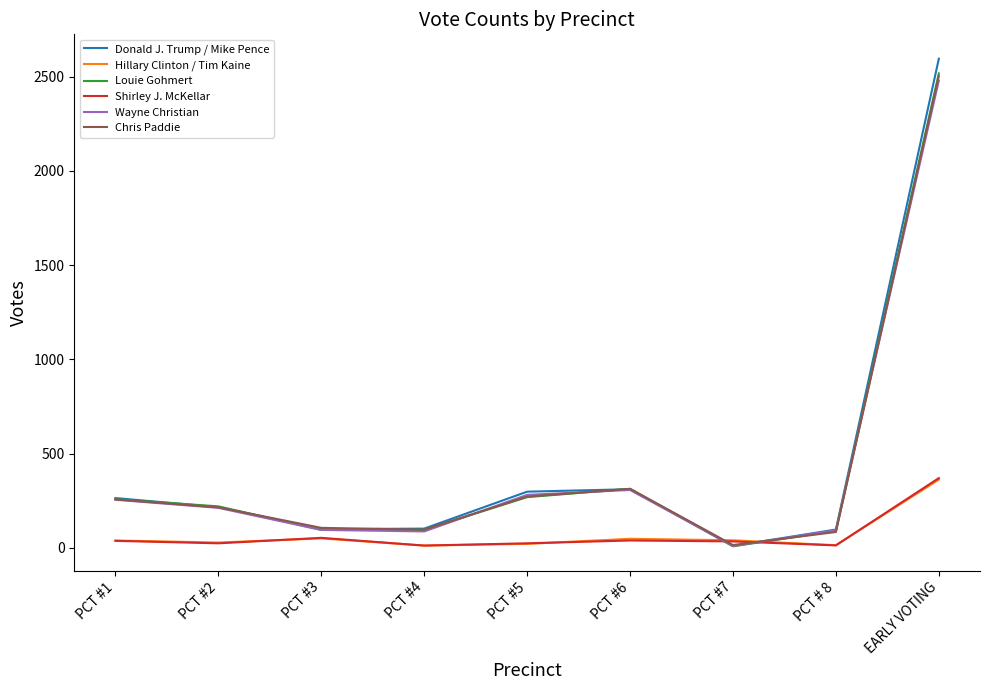

What is the total value across all series at PCT #7?

117